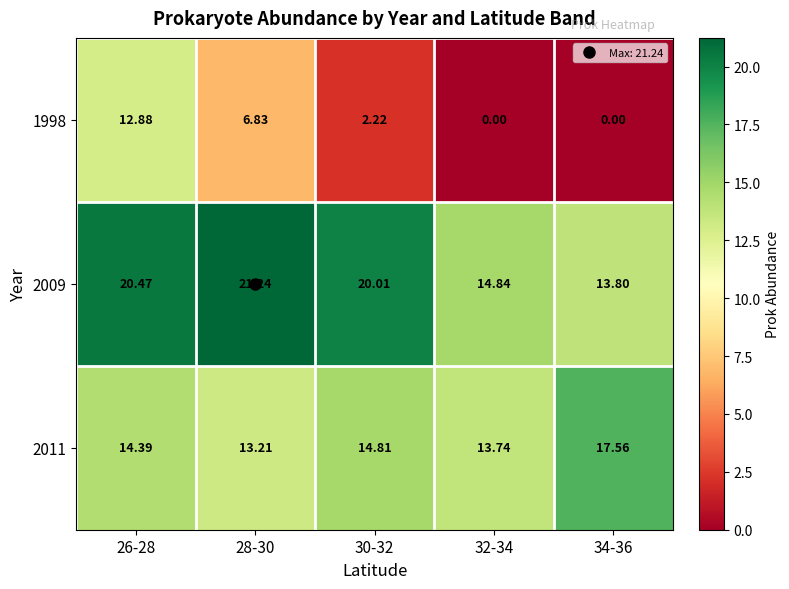

Is the value of 2011 at 28-30 greater than the value of 1998 at 34-36?

Yes